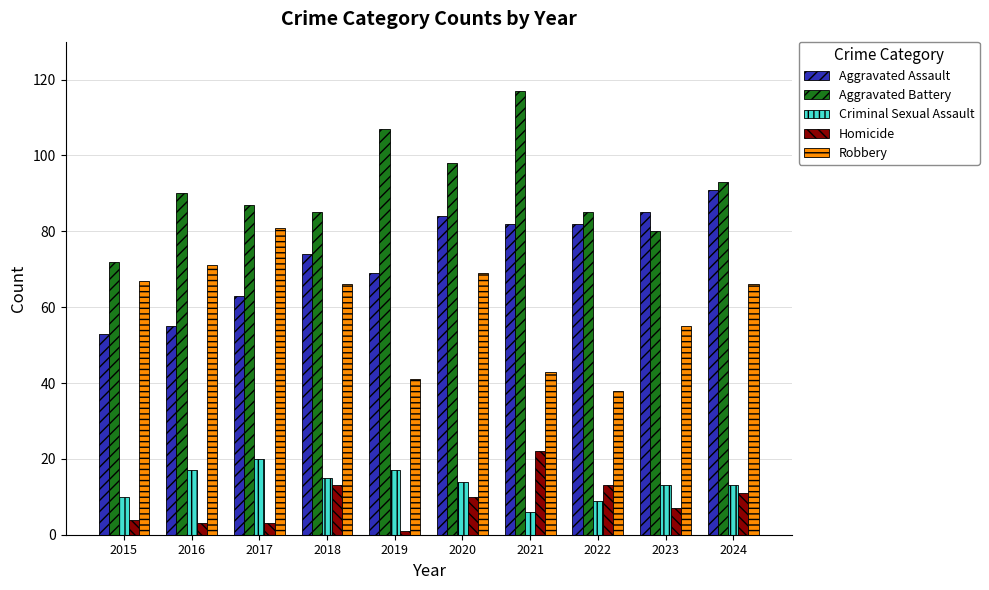

Are the bars grouped side by side (vs. stacked)?

Yes